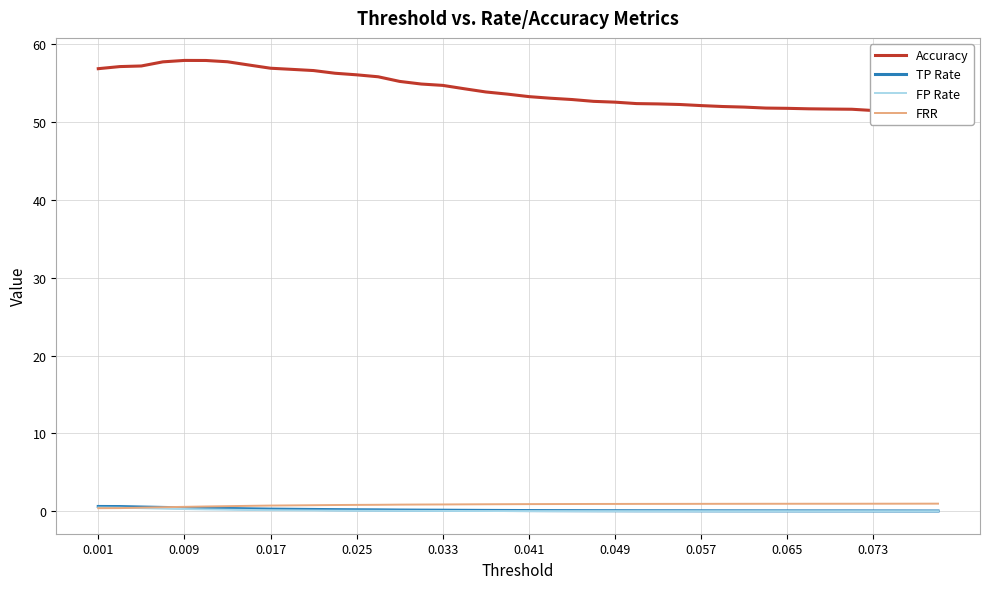

Count the number of data series in this chart.

4